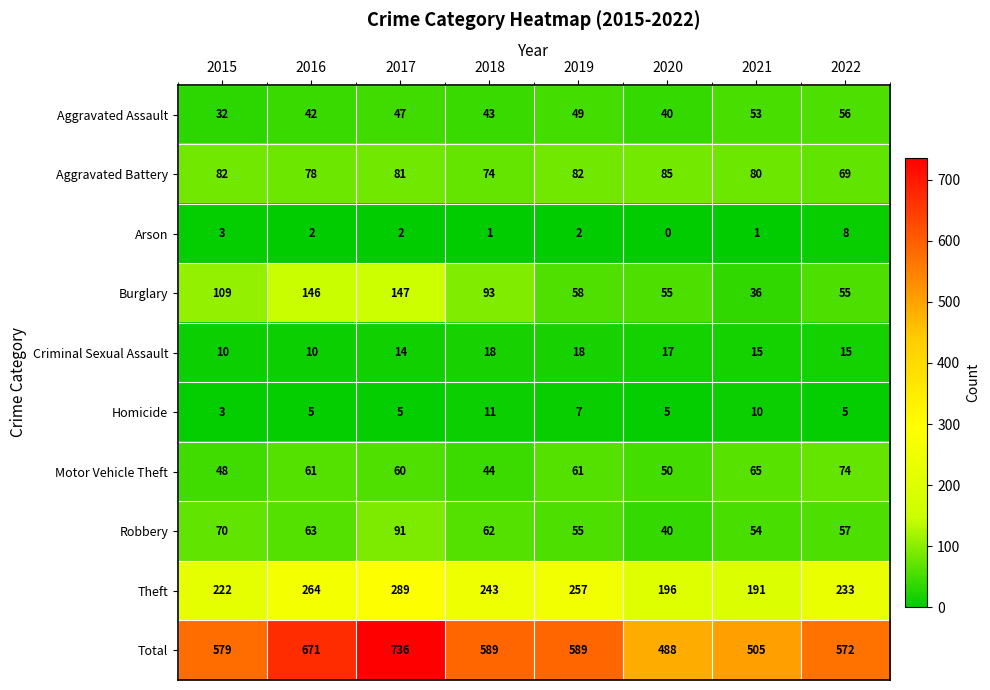

How many categories are shown in the chart?

8